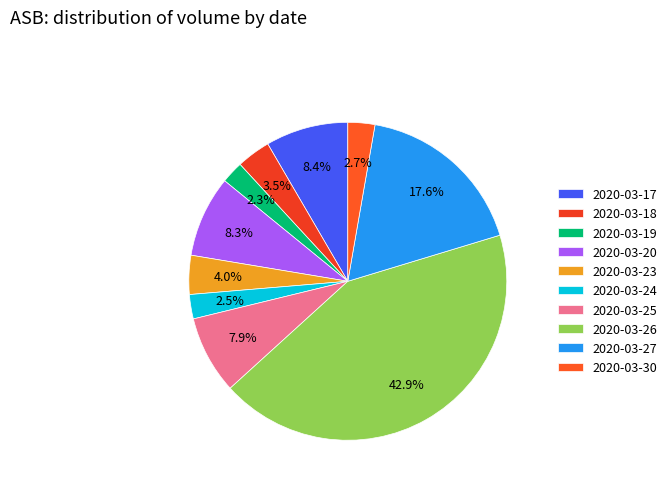

Count the number of slices in the pie.

10